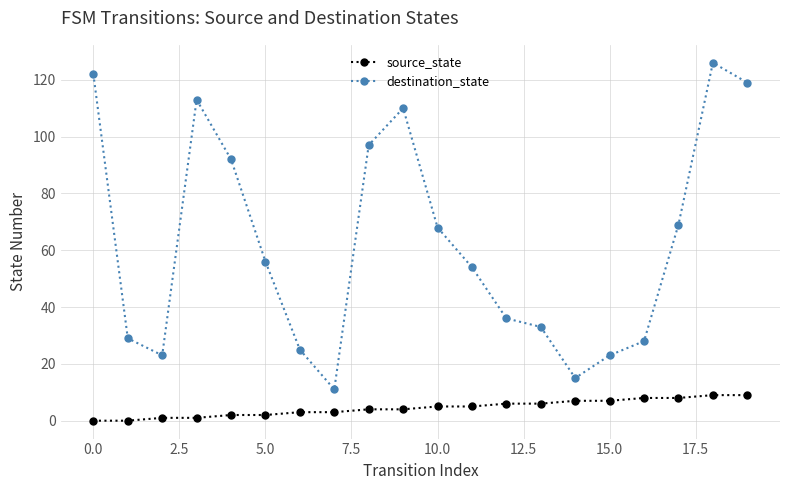

What is the sum of all source_state values?

90